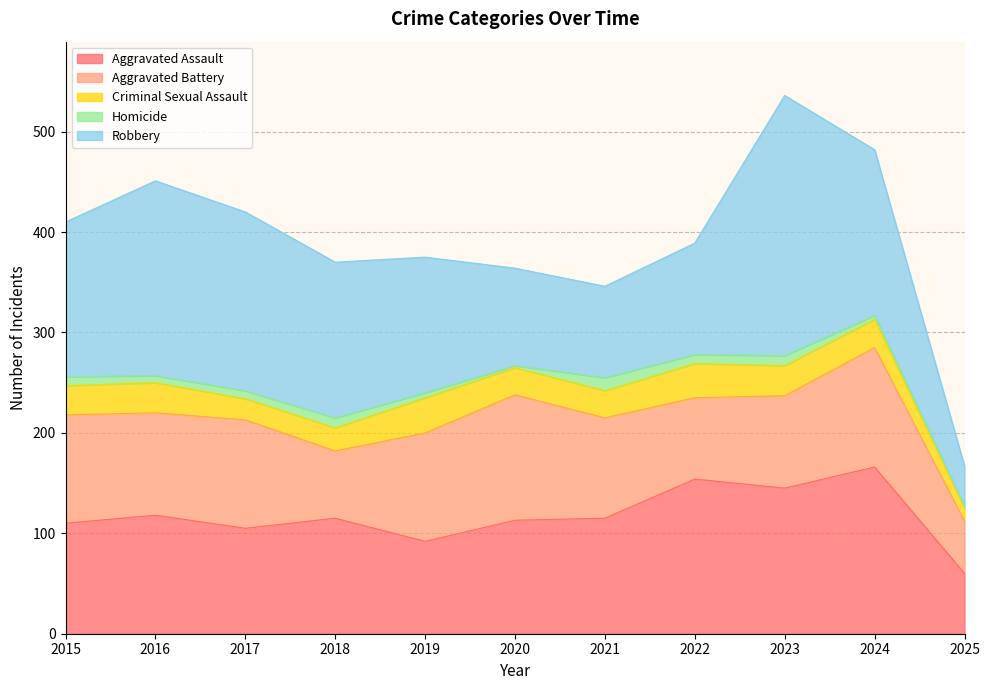

In Homicide, how many points are higher than both neighbors (excluding endpoints)?

3